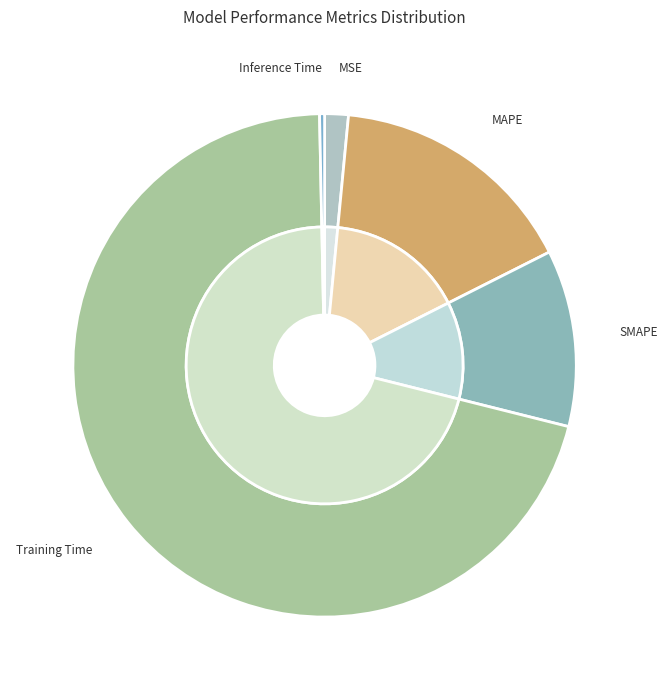

To the nearest percent, what is the combined percentage of MAPE and Inference Time?

16%